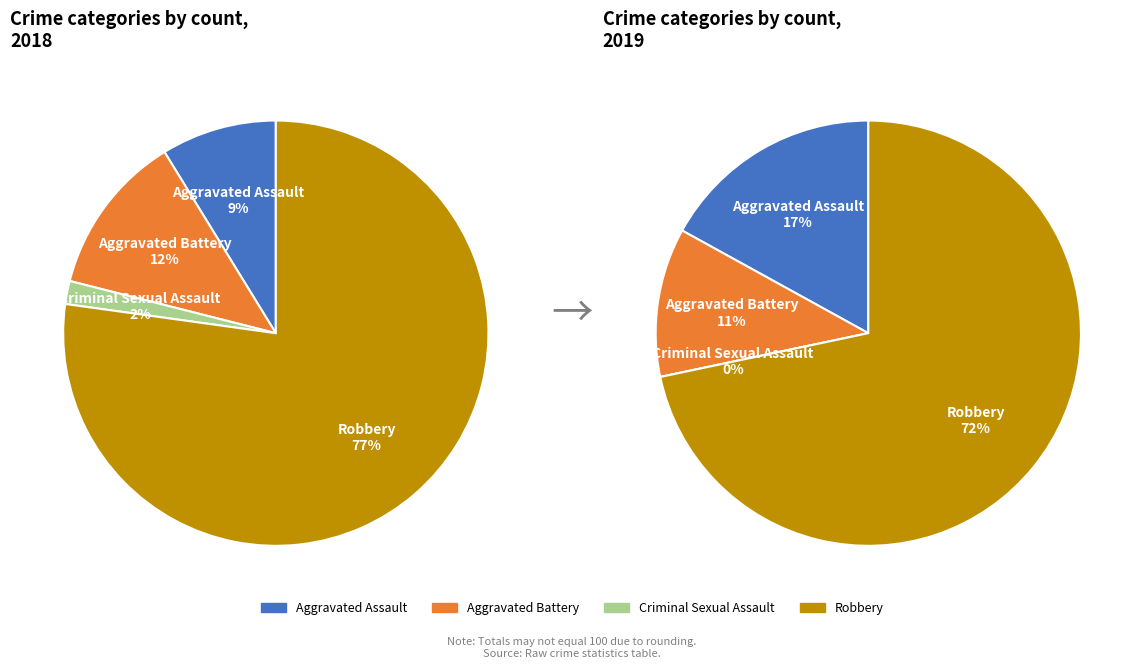

Is the sum of Aggravated Battery and Aggravated Assault greater than half?

No